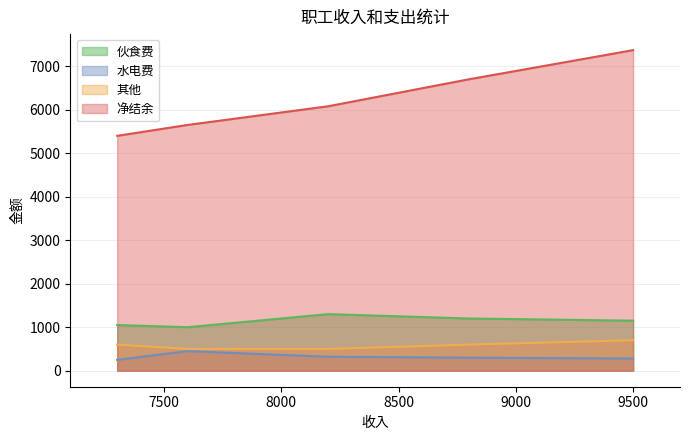

True or false: 水电费 and 伙食费 intersect in this chart.

False